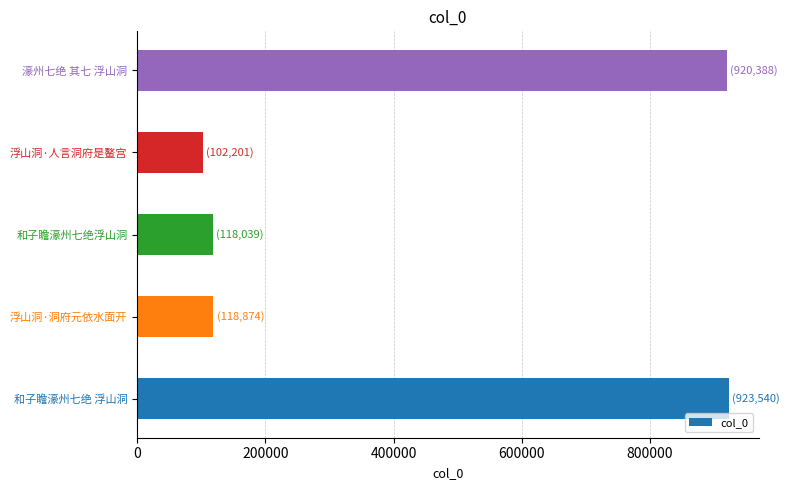

What is the change in value from 和子瞻濠州七绝浮山洞 to 濠州七绝 其七 浮山洞?

+802349